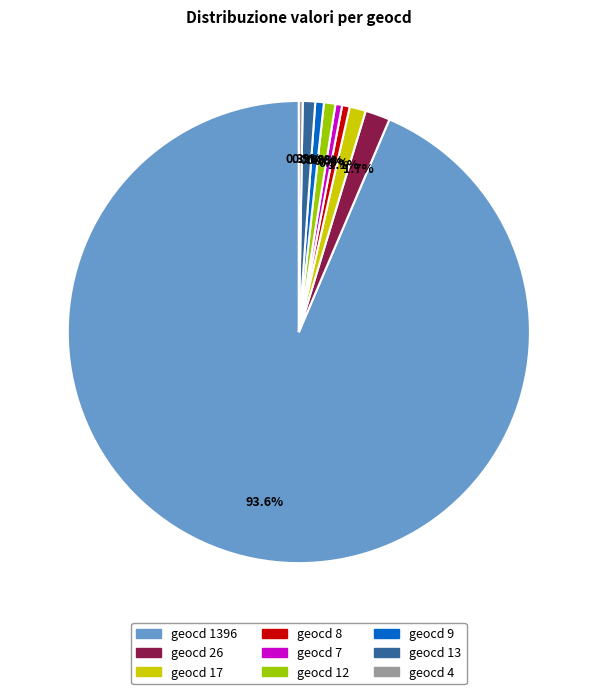

Do geocd 26 and geocd 12 together represent more than half of the pie?

No